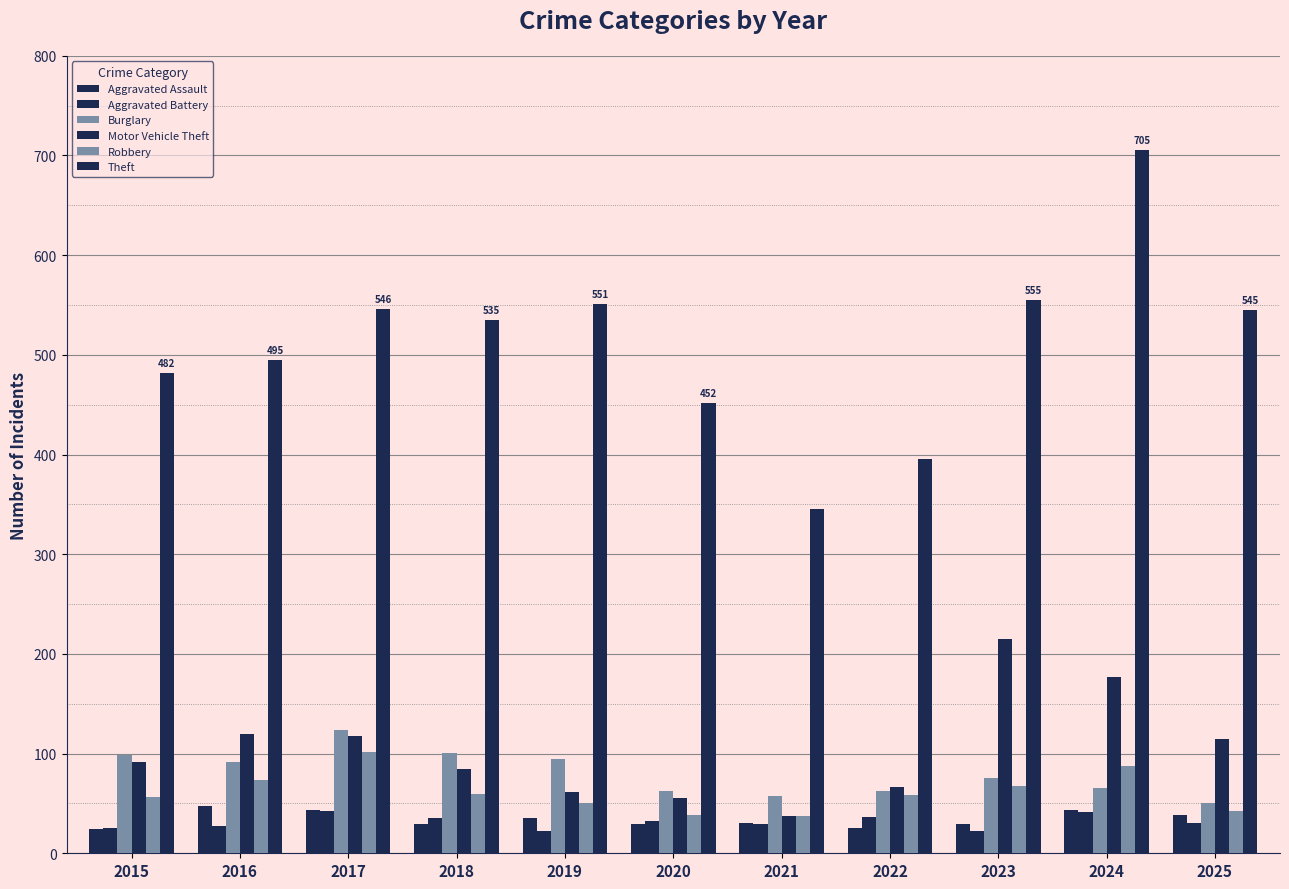

How many data points in Theft are less than 535?

5